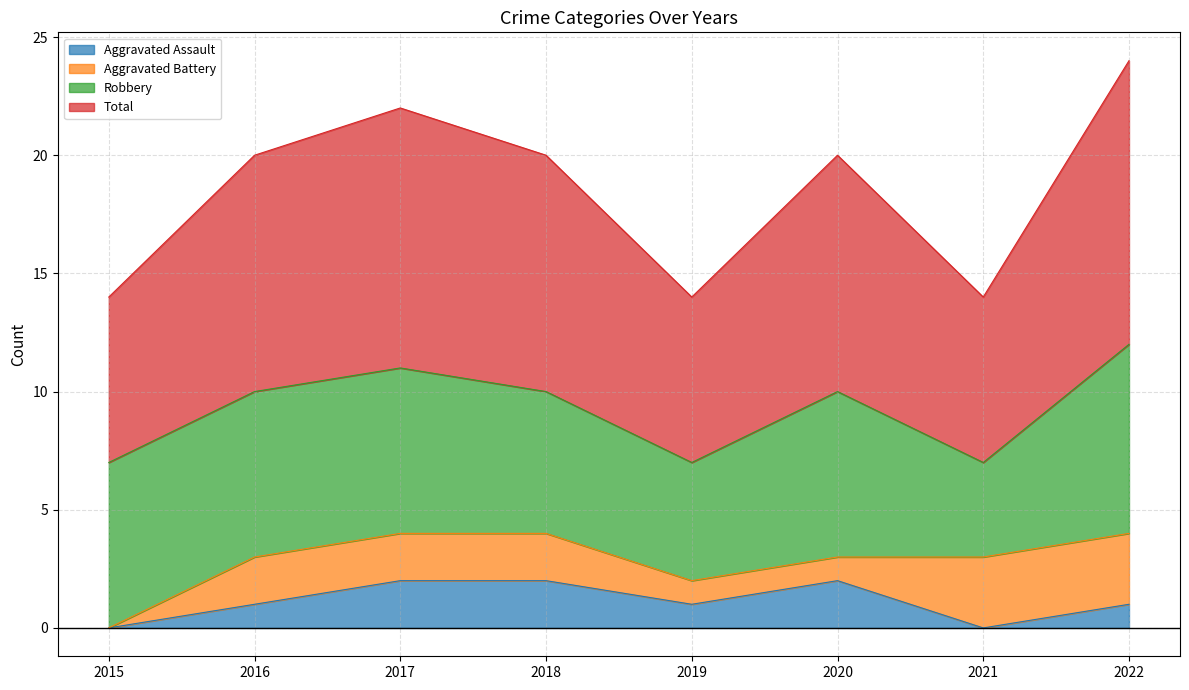

The Aggravated Assault series shows 0 at 2022. True or false?

False